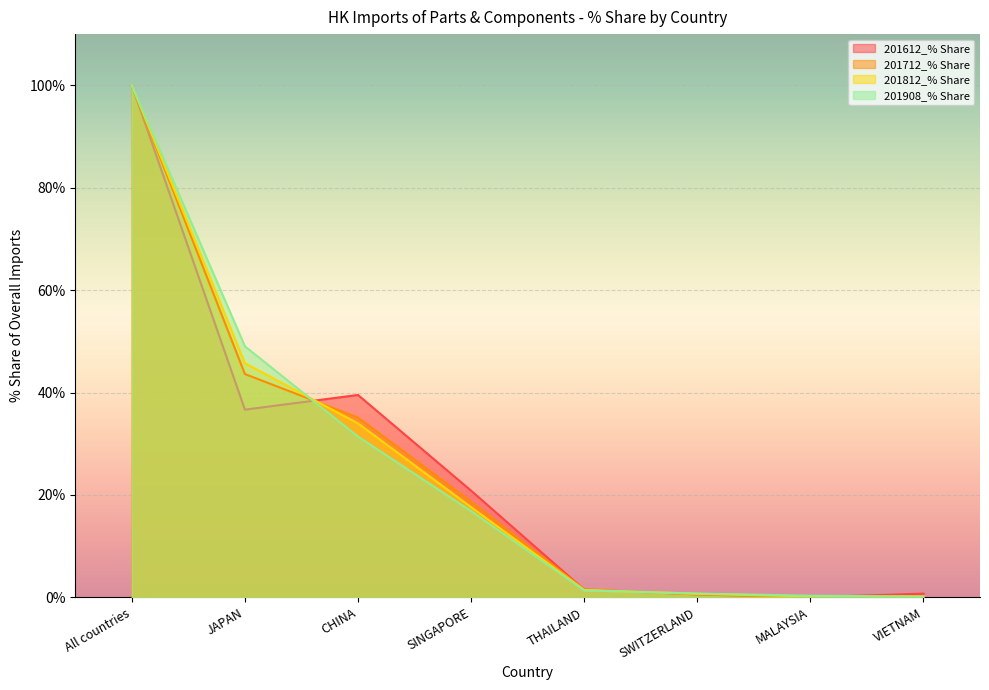

Rank the series by their average value, from highest to lowest.

201612_% Share, 201908_% Share, 201812_% Share, 201712_% Share